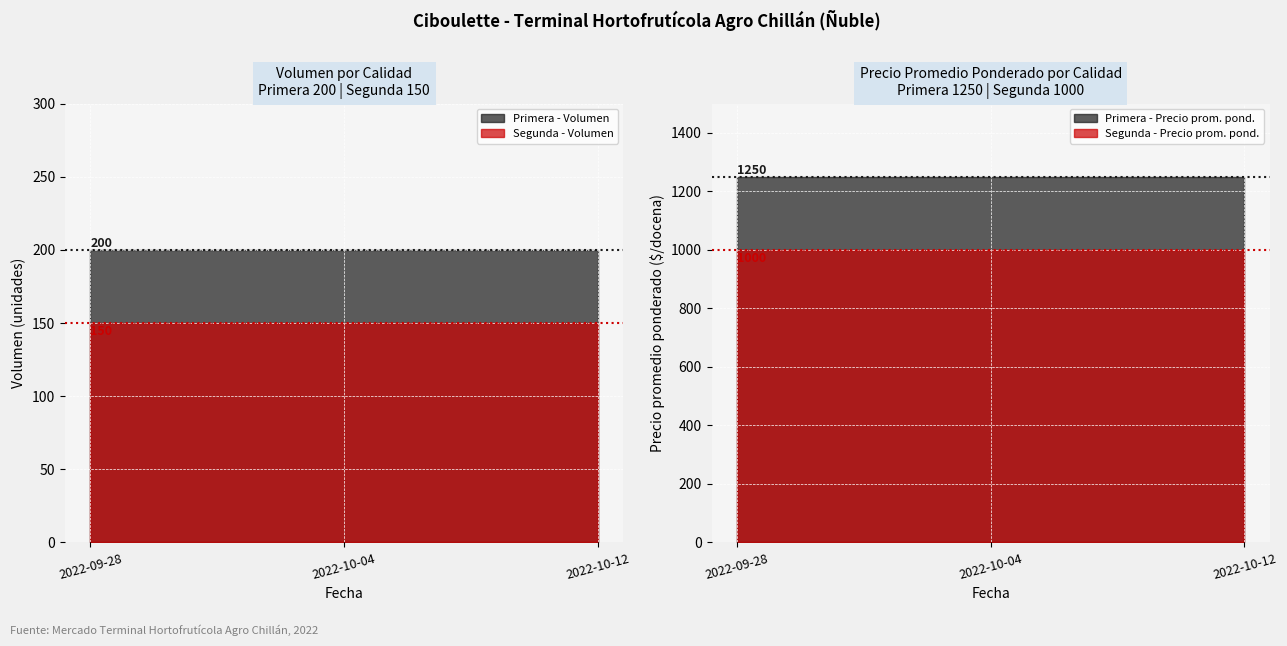

The value of Primera - Precio promedio ponderado at 2022-10-04 is 819. True or false?

False